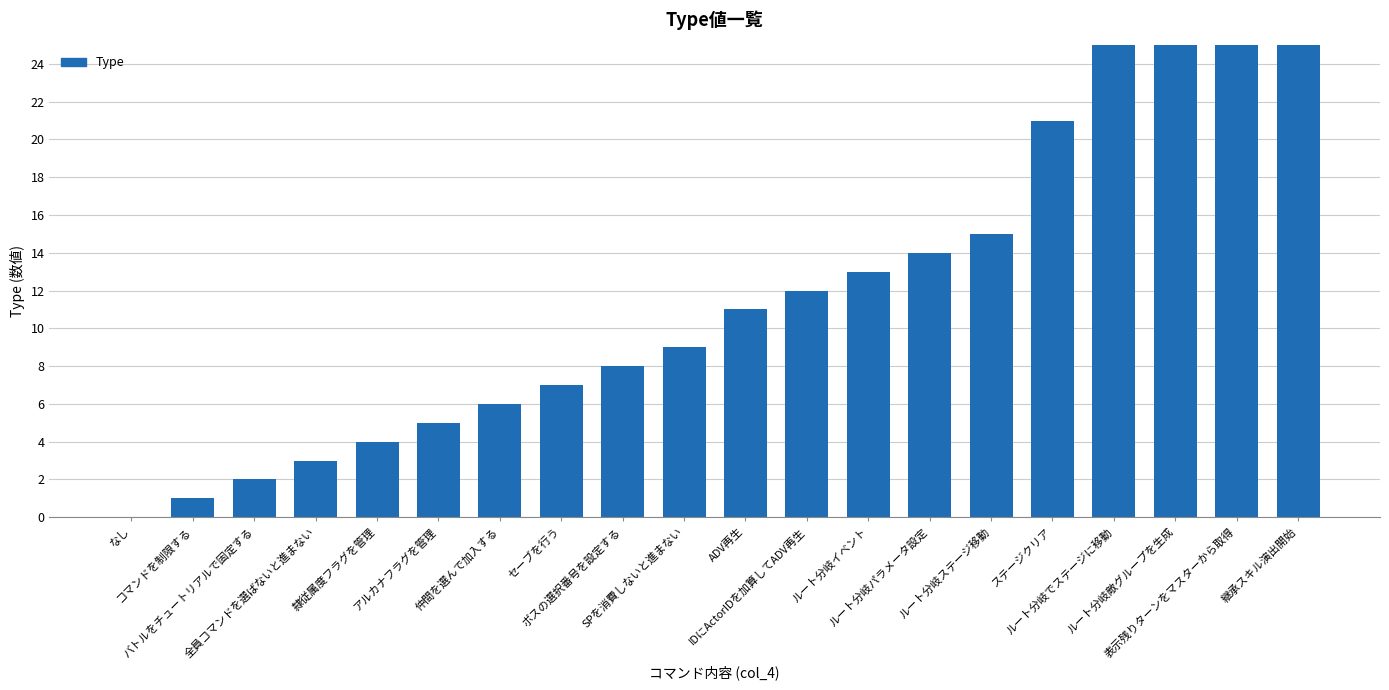

Approximately how many times larger is the value at ボスの選択番号を設定する compared to ルート分岐ステージ移動?

0.5